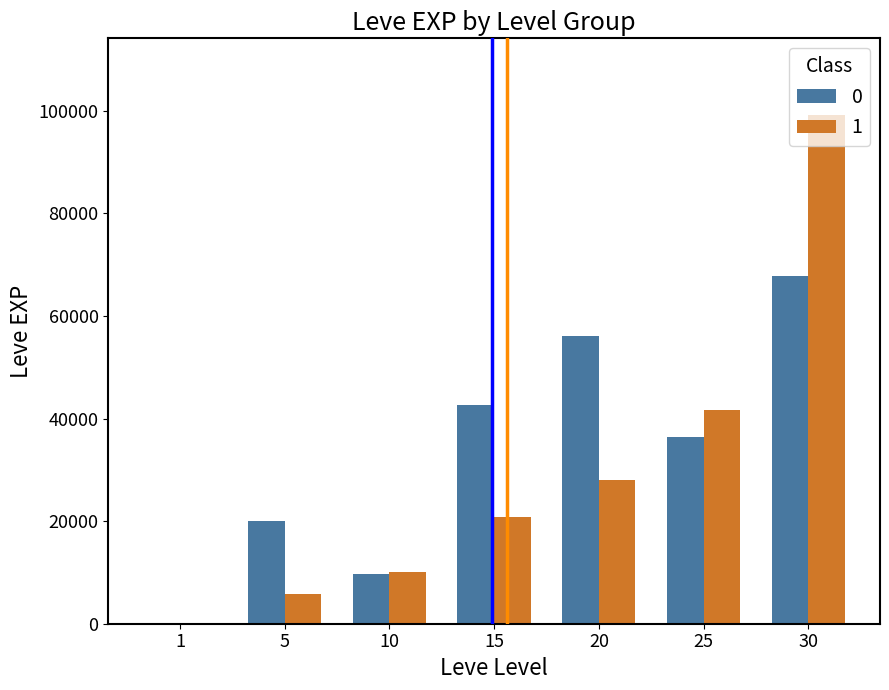

The value of 0 at 15 is 62055. True or false?

False